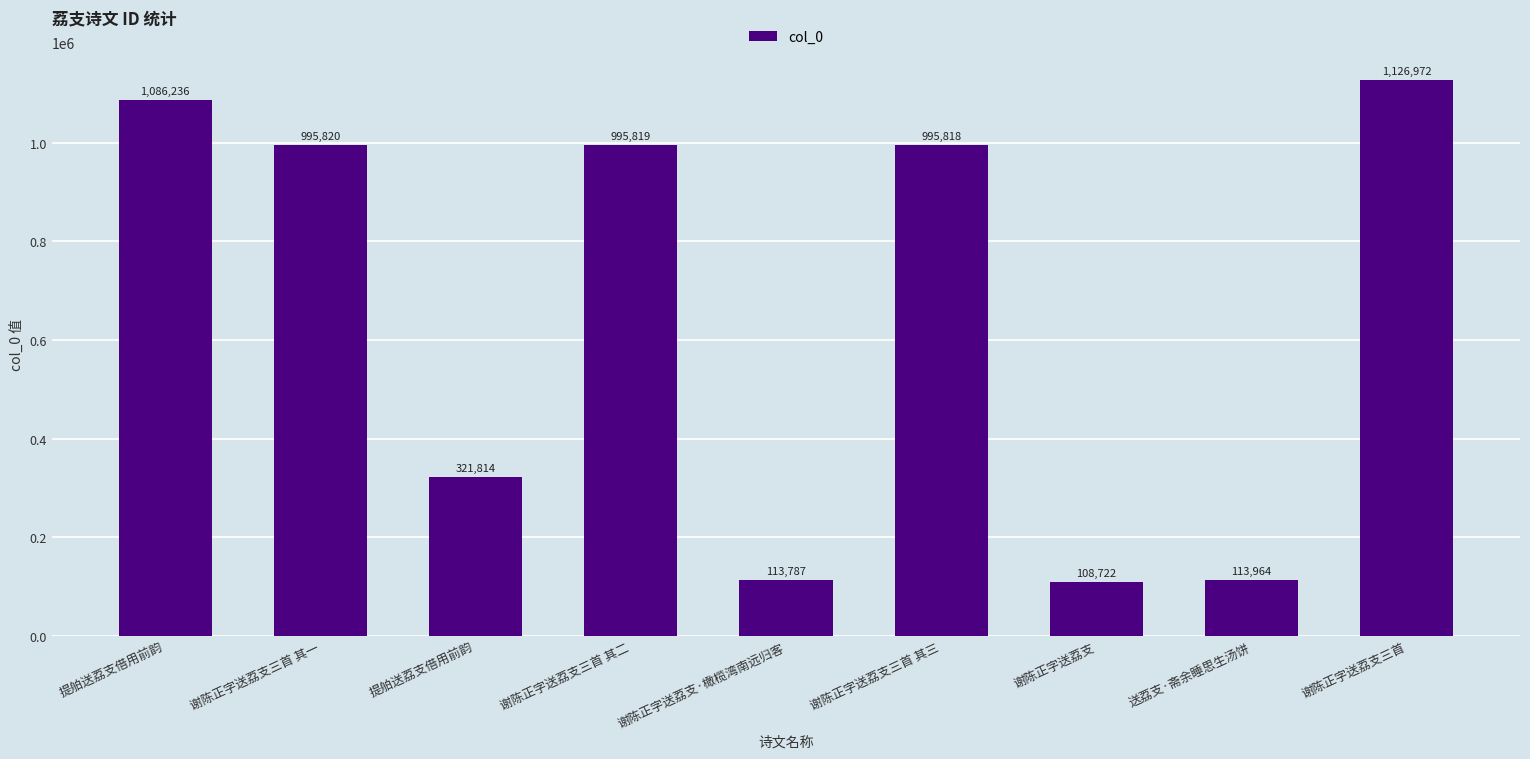

What is the label of the 1st bar from the left?

提舶送荔支借用前韵